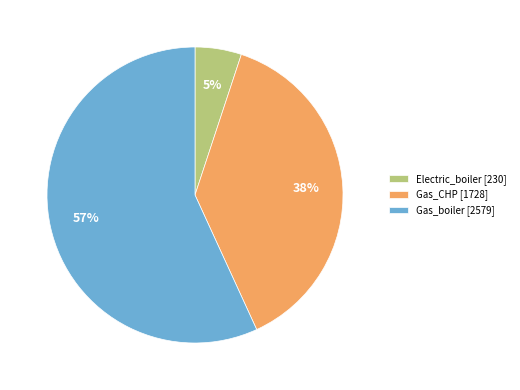

Which slice represents more than half of the pie?

Gas_boiler [2579]